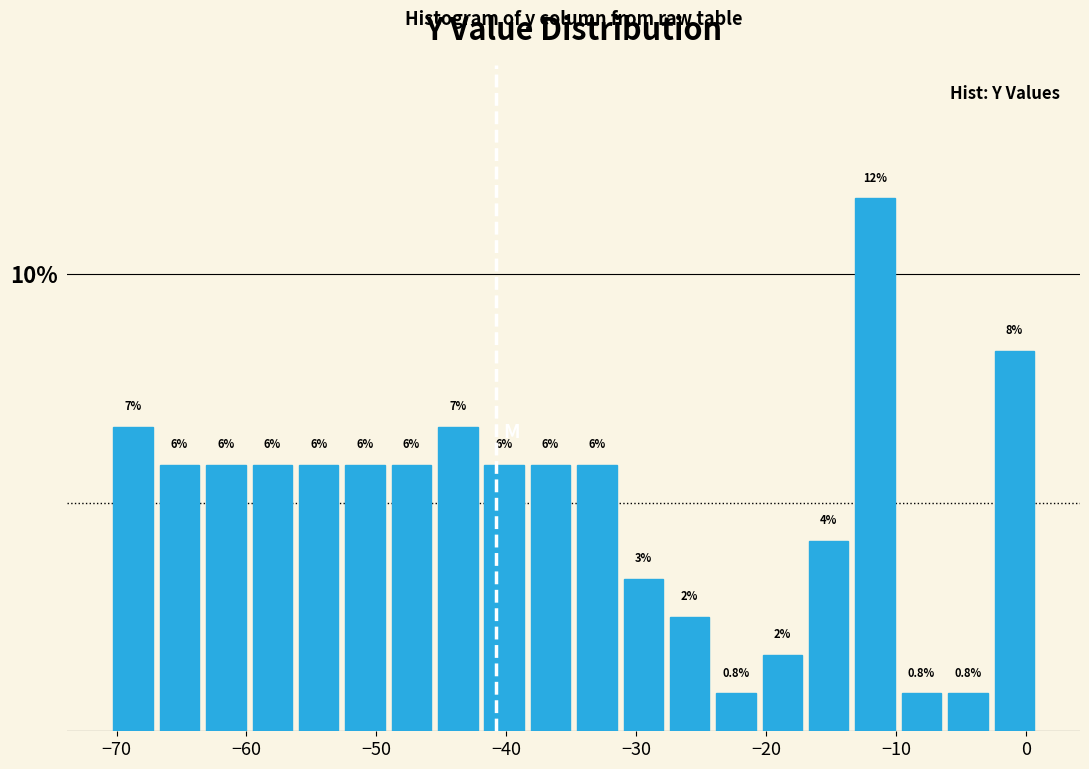

Around what value on the x-axis is the tallest bar? Give the approximate position of its centre, as read against the axis.

-12